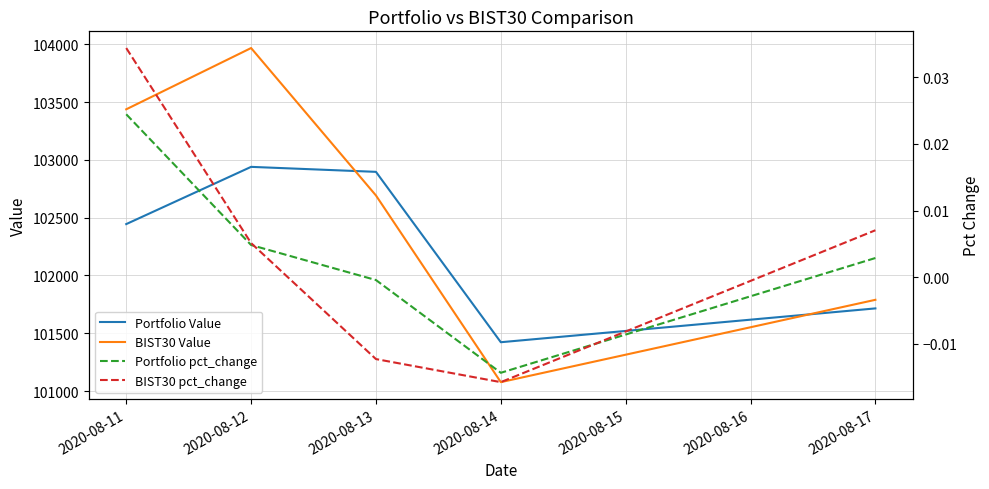

What is the minimum value for BIST30 Value?

101076.9